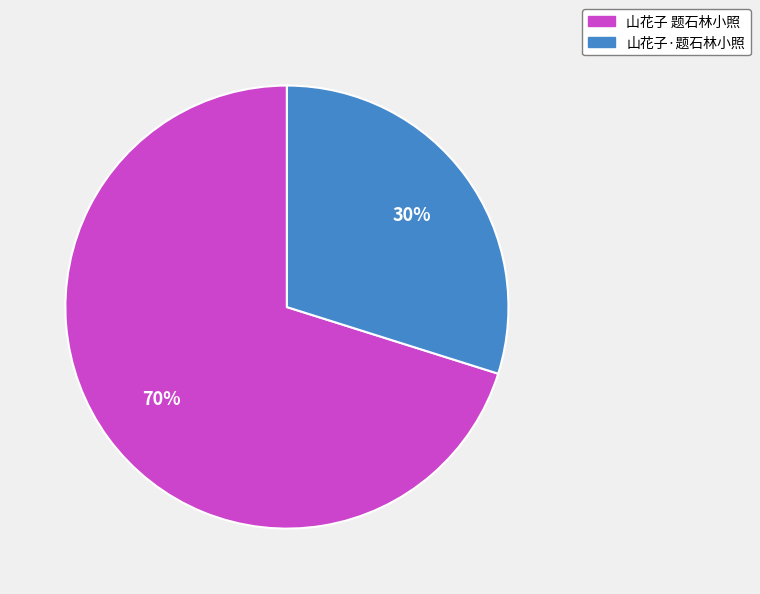

To the nearest percent, what portion does 山花子·题石林小照 represent?

30%